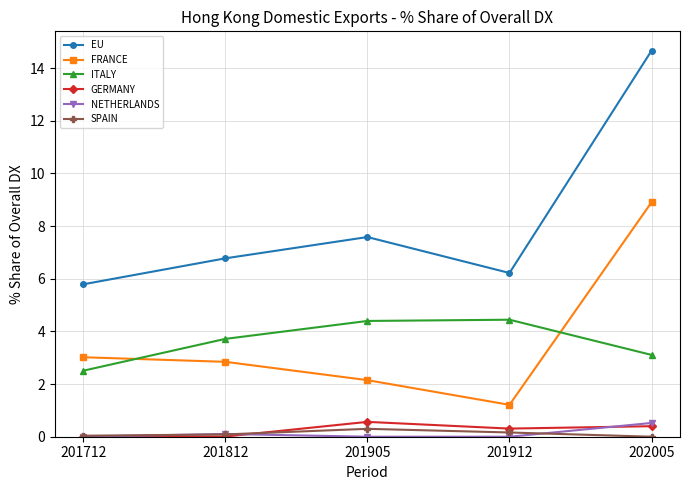

What is the sum of all GERMANY values?

1.3